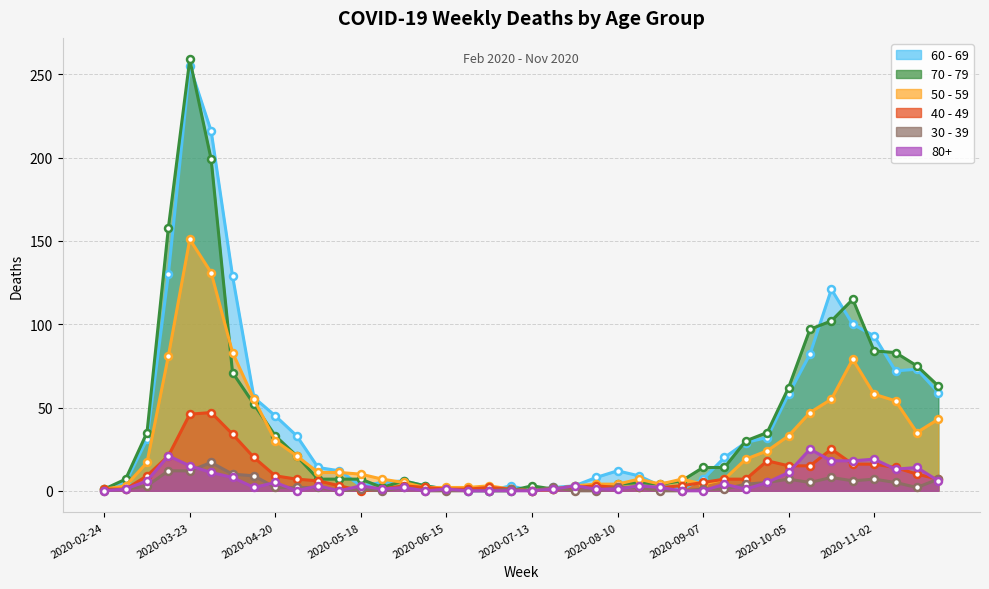

What is the difference between the maximum and minimum values in the 80+ series?

25